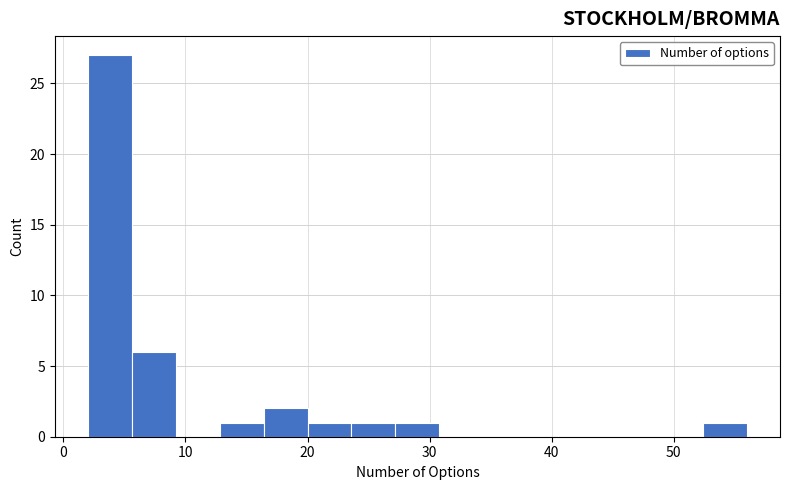

Around what value on the x-axis is the tallest bar? Give the approximate position of its centre, as read against the axis.

4